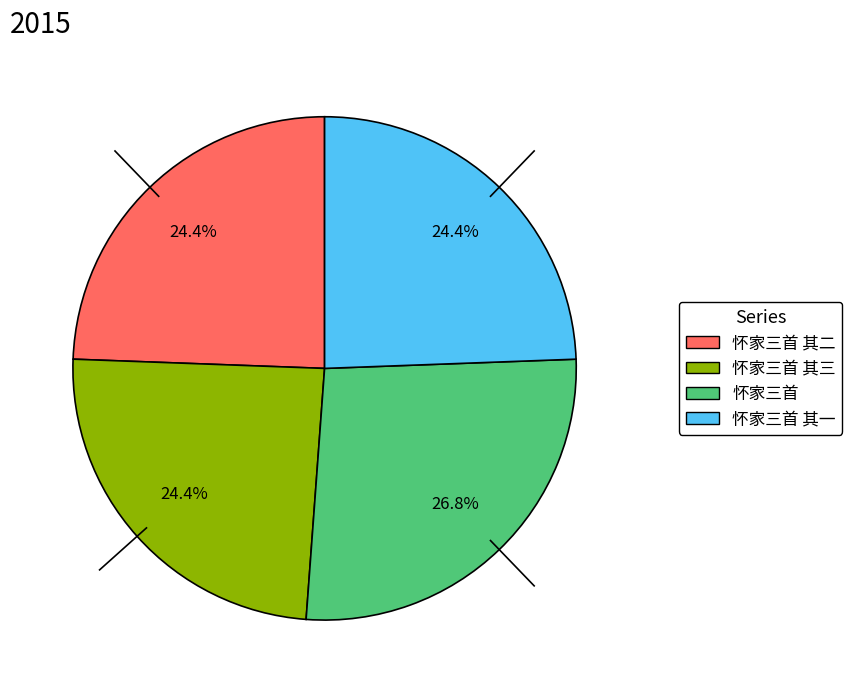

Is there any slice that represents more than half of the pie?

No